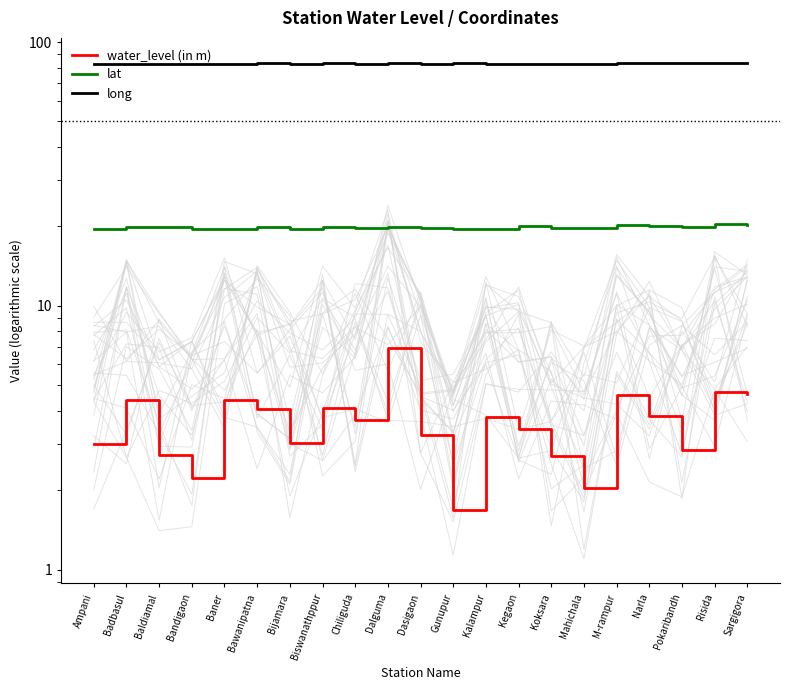

True or false: long has a value of 83.5 at Risida.

True